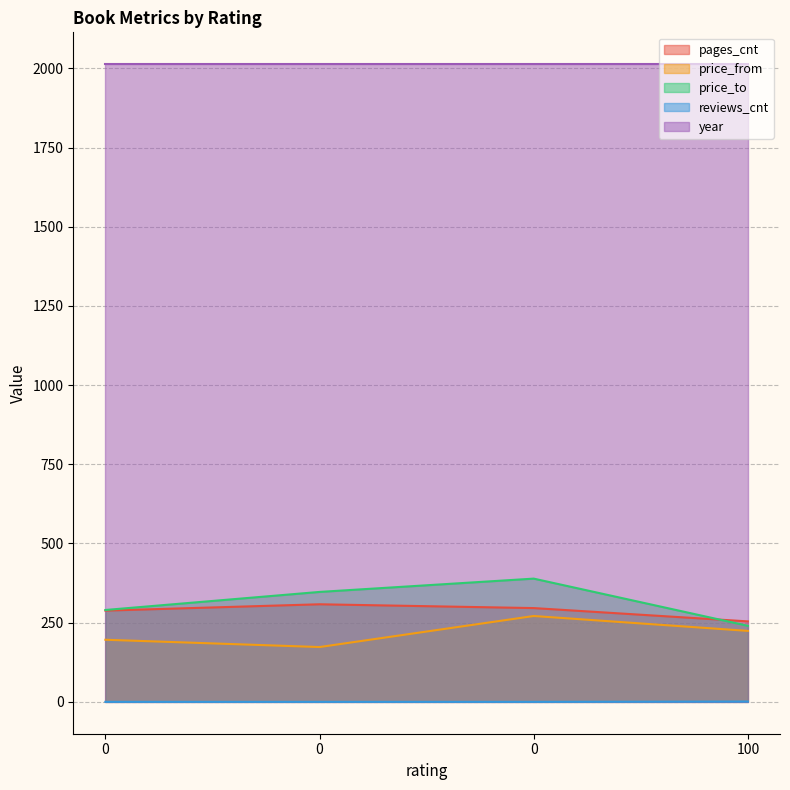

How many distinct data groups are displayed?

5